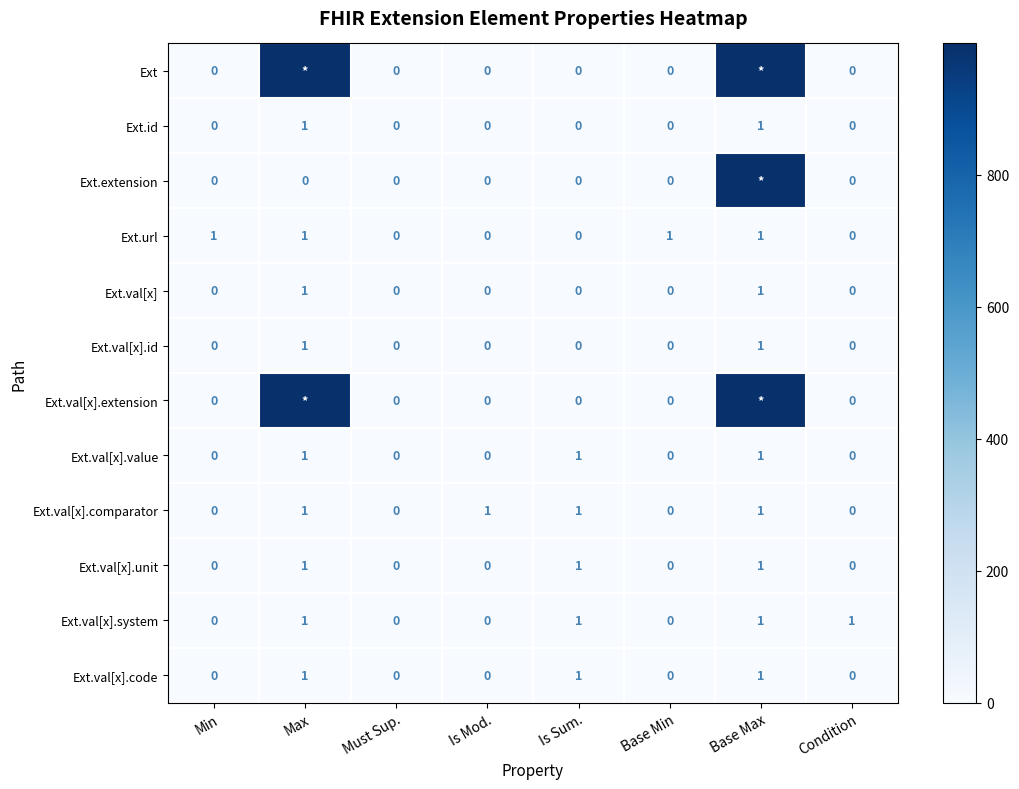

List the labels in order of Ext.val[x].code value, largest first.

Max, Is Sum., Base Max, Min, Must Sup., Is Mod., Base Min, Condition